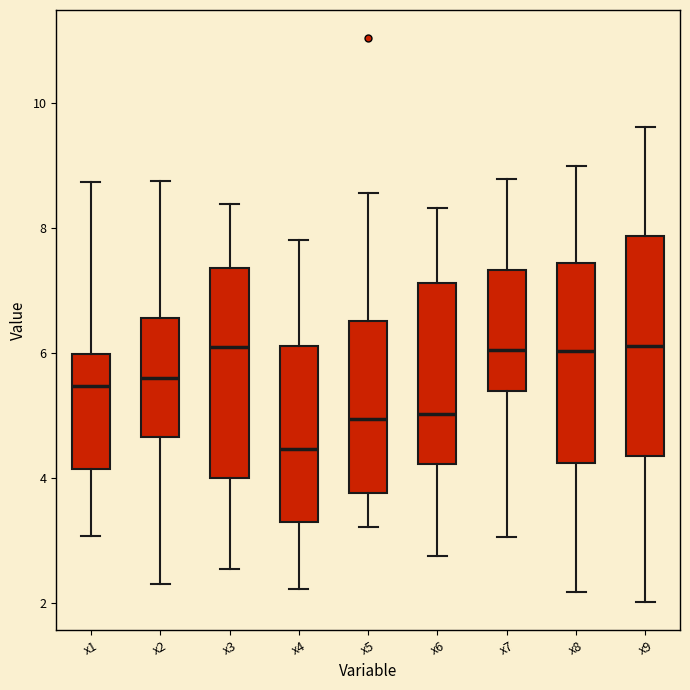

Which box's median line is the lowest?

x4